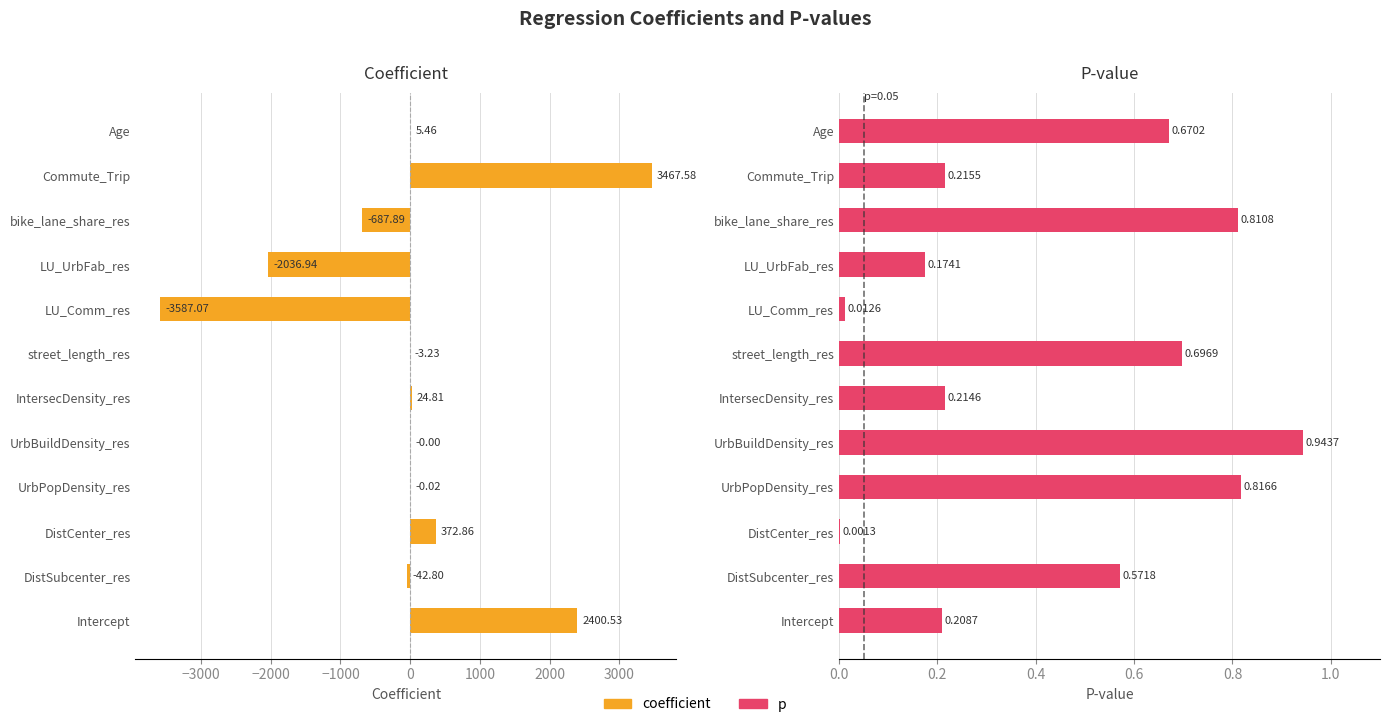

Which series has the largest total across all categories?

p